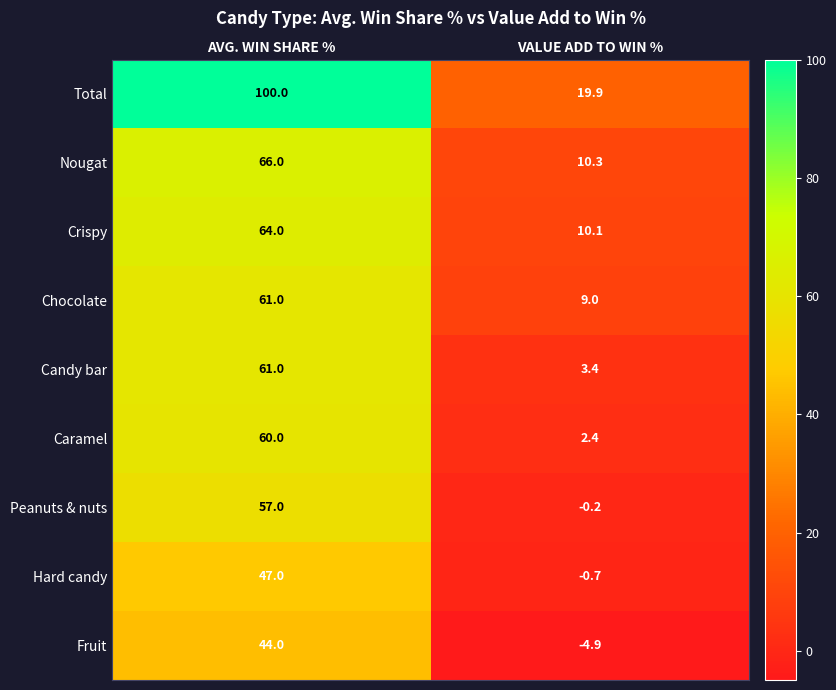

What is the difference between the Hard candy values at VALUE ADD TO WIN % and AVG. WIN SHARE %?

47.7